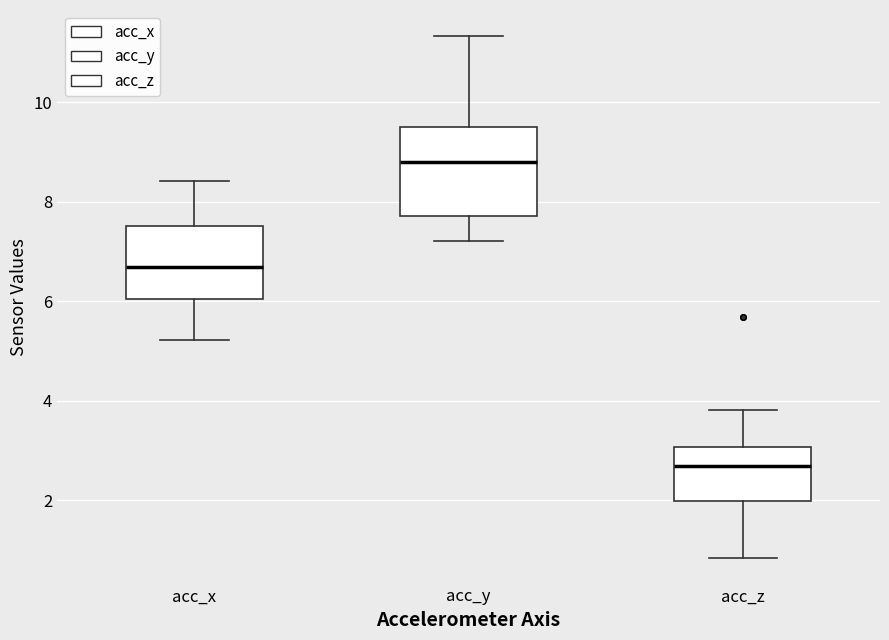

Where does the median line of the box for acc_z sit on the y-axis? The values are not printed on the chart, so give them approximately, as read against the axis.

2.6